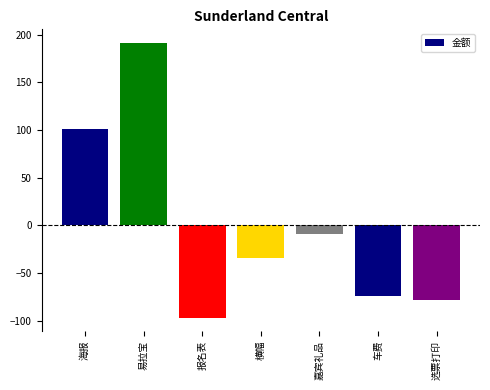

What is the sum of the values at 选票打印 and 海报?

22.3